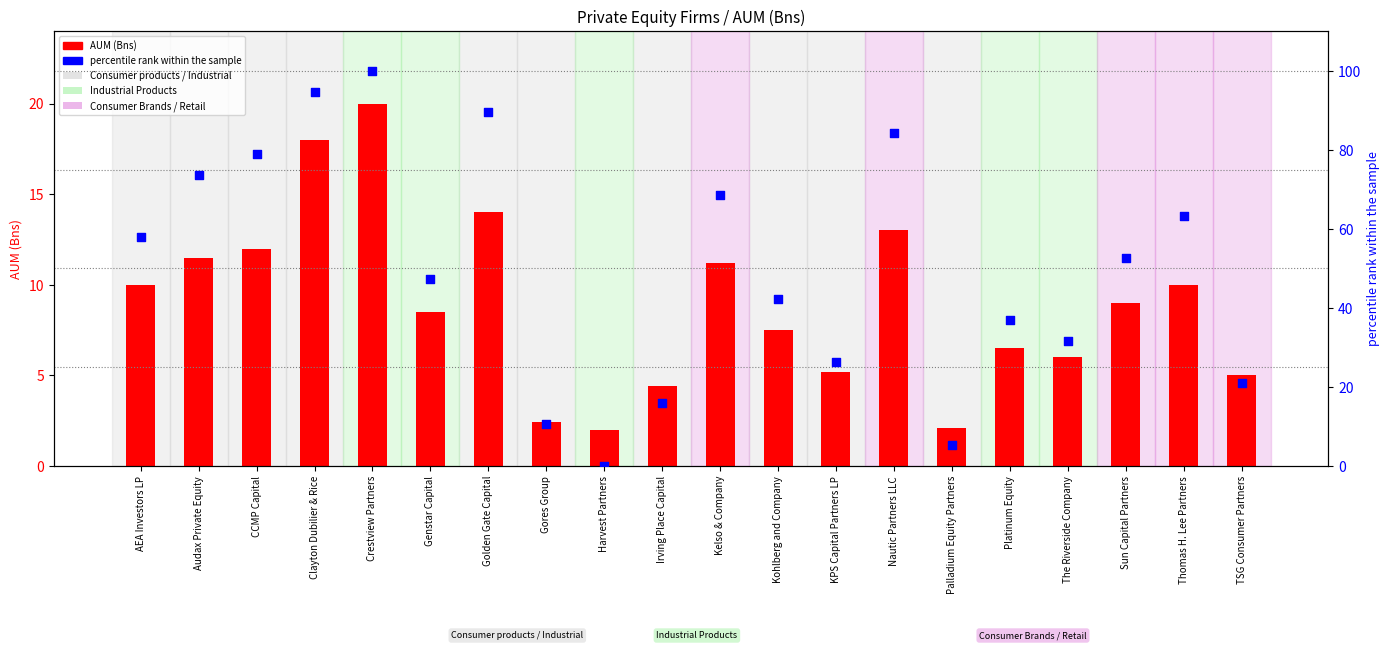

Which series reaches the maximum Y coordinate?

percentile rank within the sample